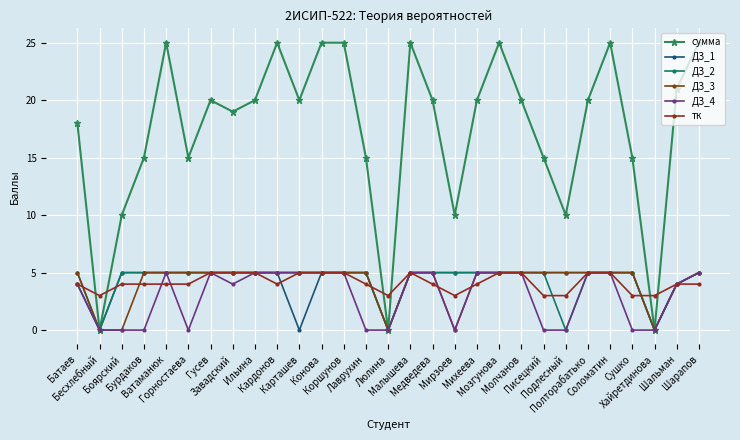

In ДЗ_2, how many points are lower than both neighbors (excluding endpoints)?

4